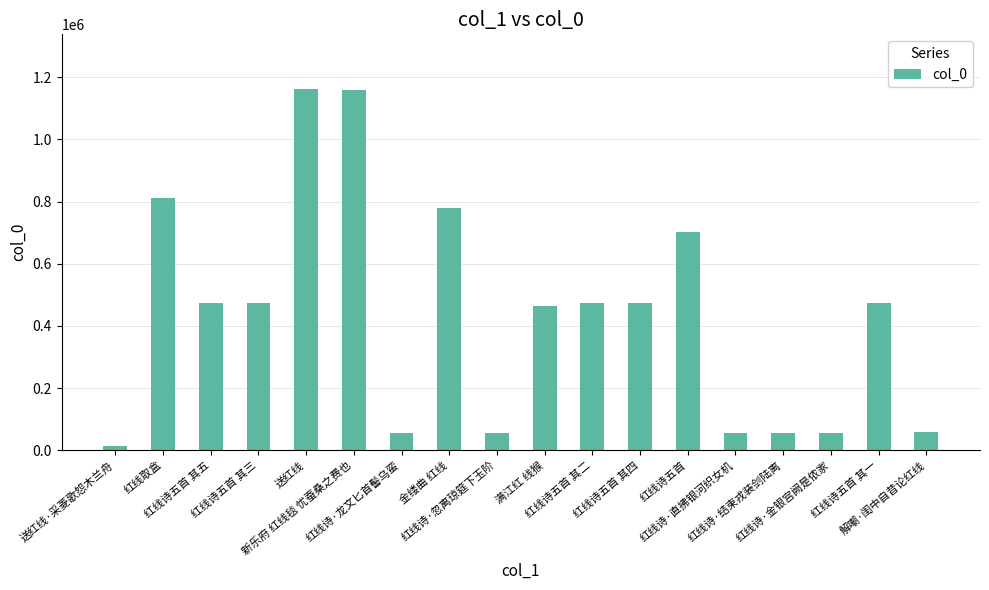

The chart shows a value of 55875 at 红线诗·龙文匕首髻乌蛮. True or false?

True